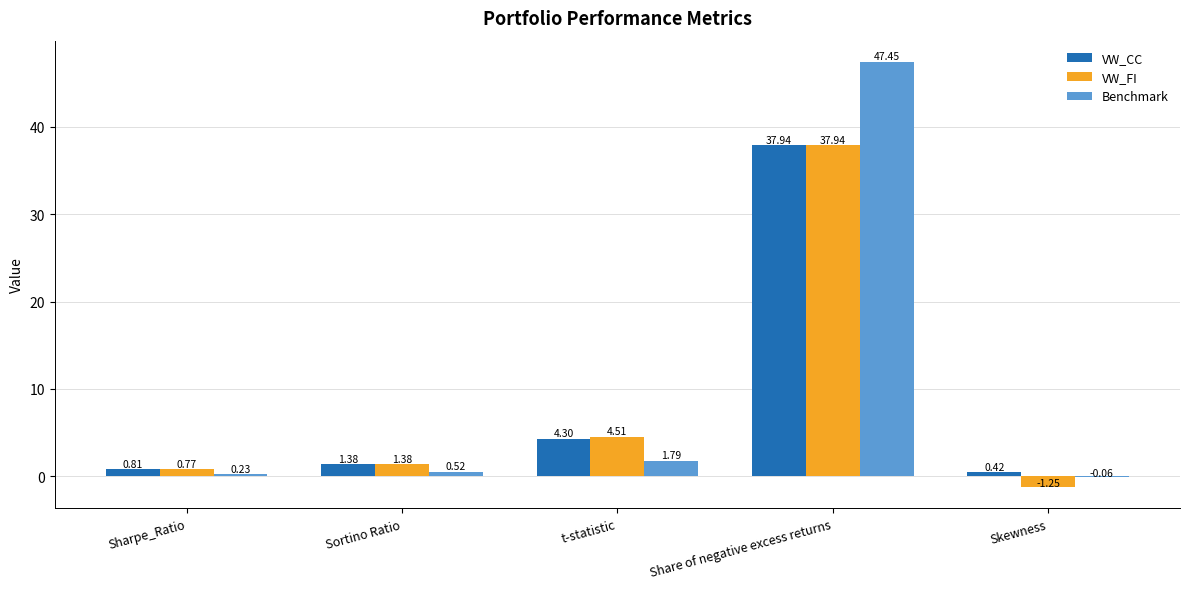

At which label is VW_CC closest to 19?

t-statistic